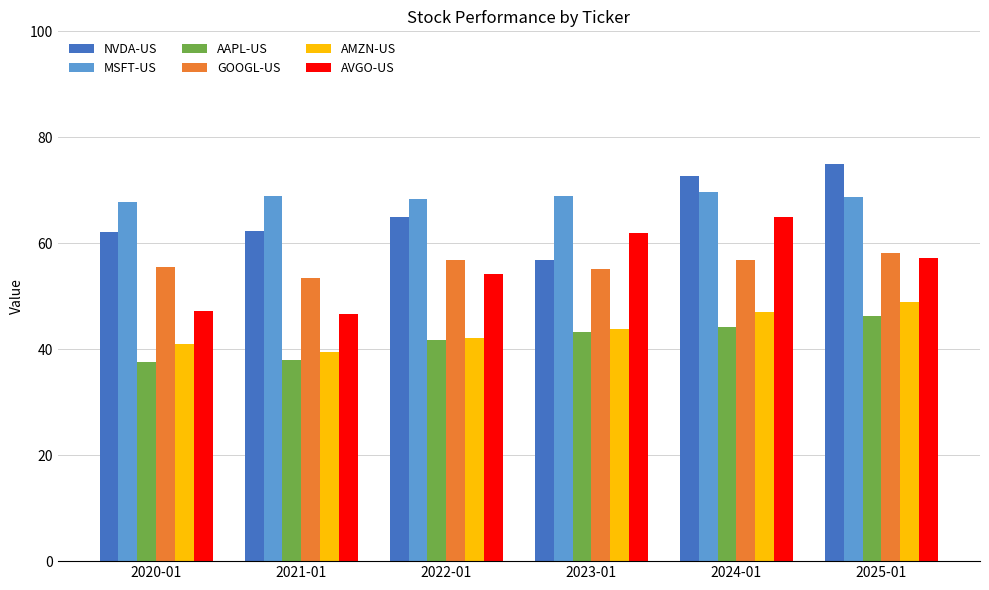

What is the label of the 3rd bar from the left?

2022-01